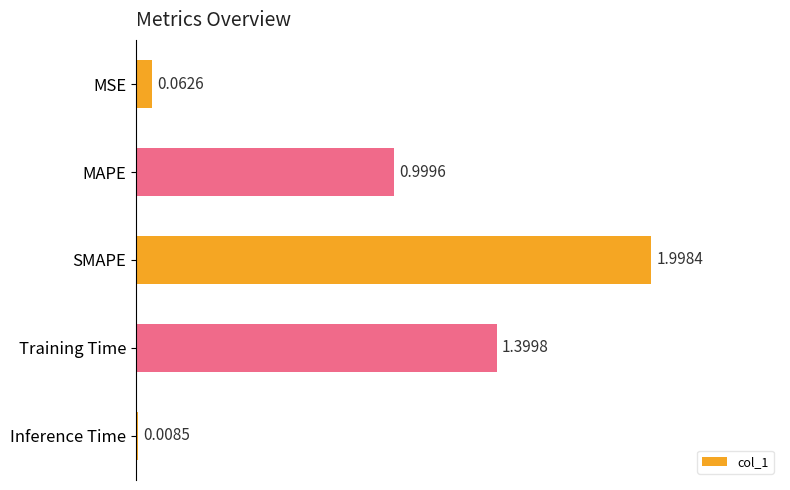

Rank the categories by value from highest to lowest.

SMAPE, Training Time, MAPE, MSE, Inference Time